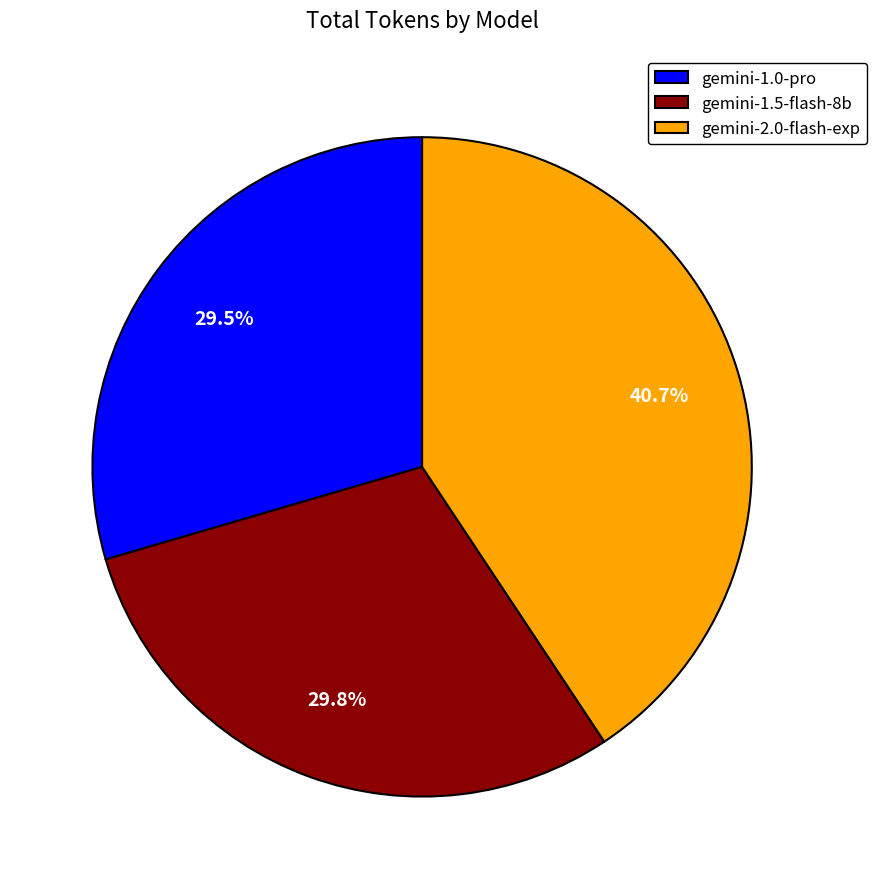

To the nearest percent, what portion does gemini-2.0-flash-exp represent?

41%